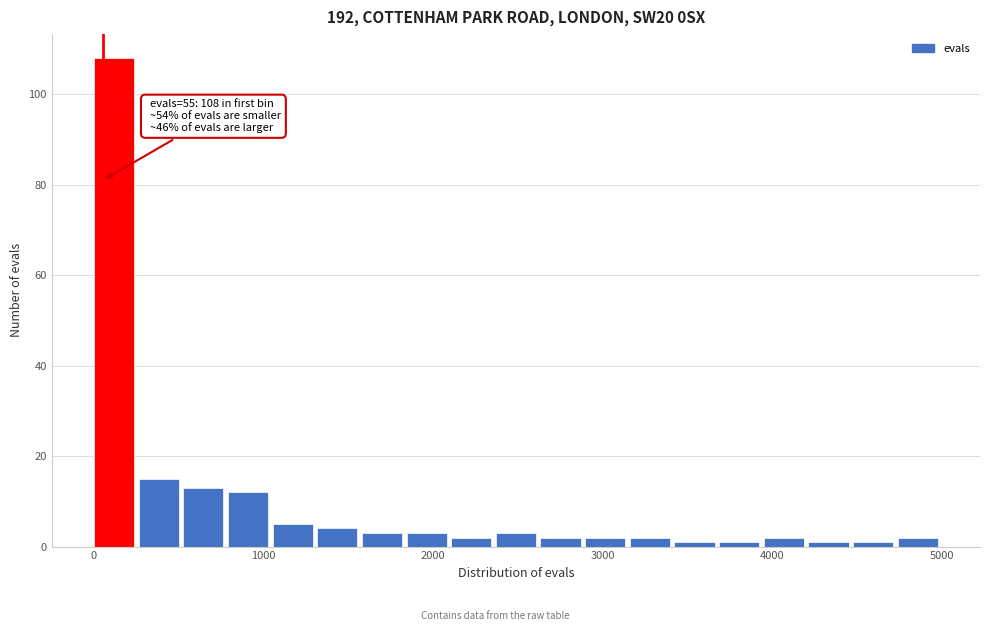

Read against the x-axis, roughly where is the centre of the tallest bar?

100